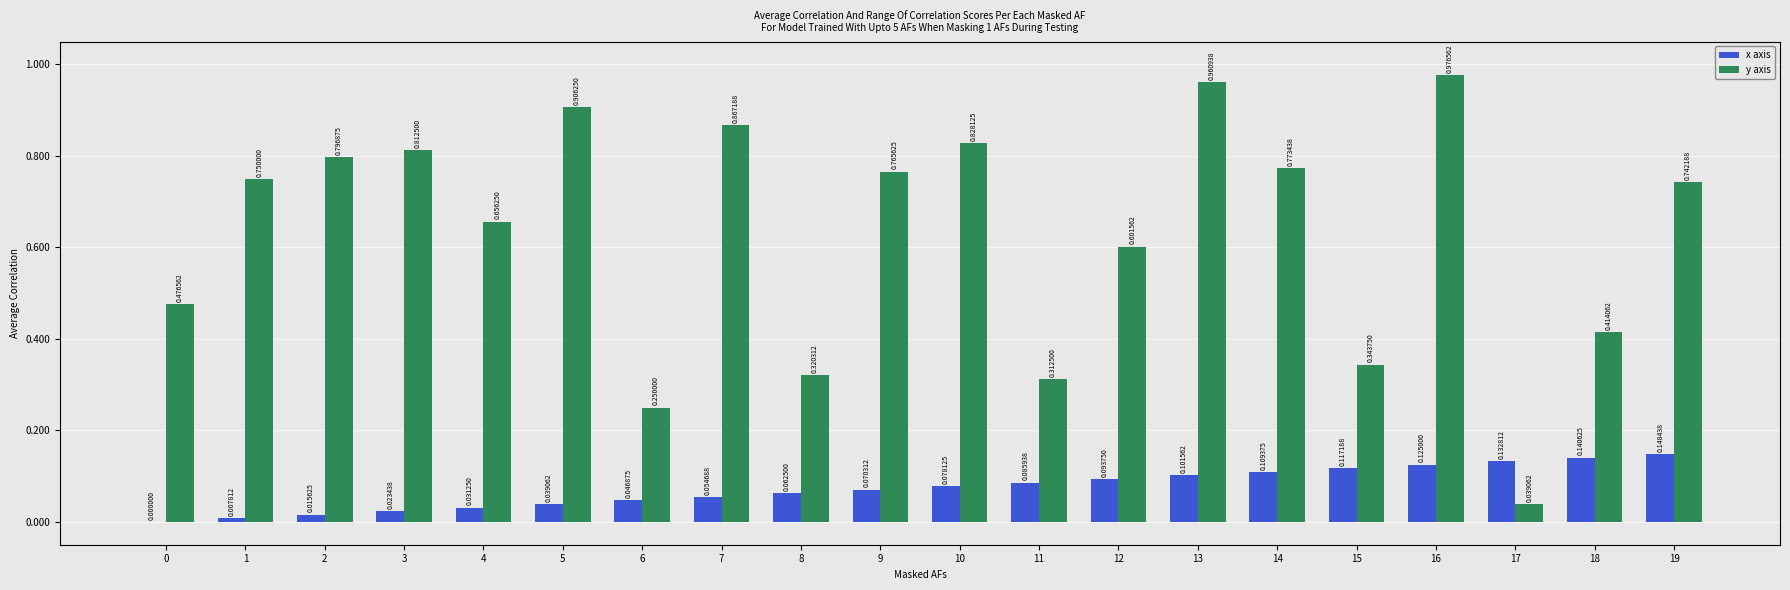

Which series changed the most between 14 and 18?

y axis